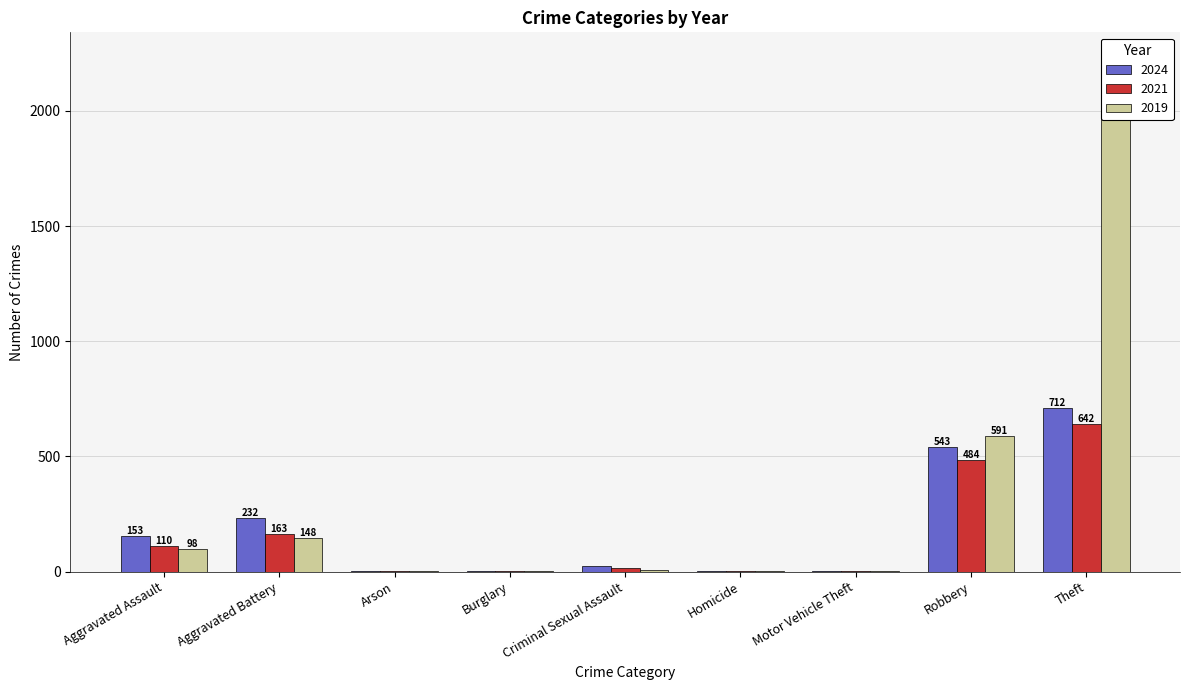

What is the label of the 7th bar from the right?

Arson